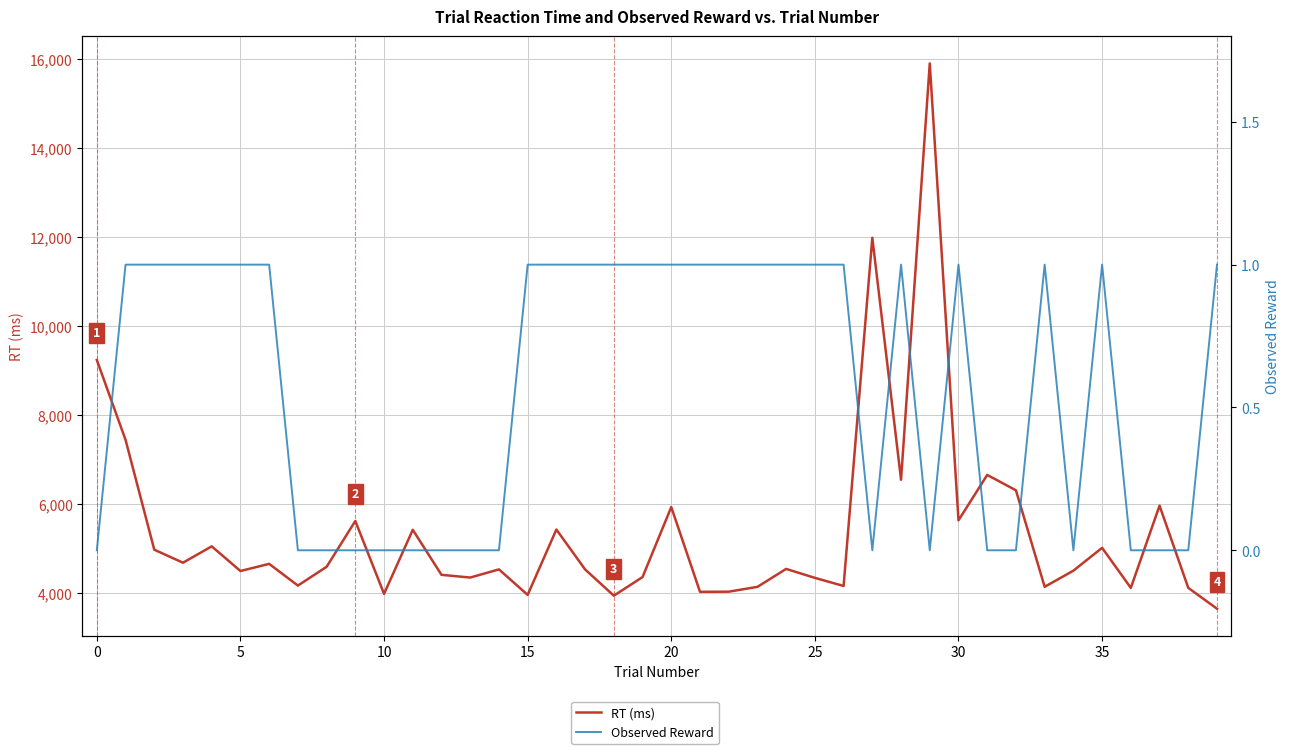

What is the difference between the maximum and minimum values in the RT (ms) series?

12234